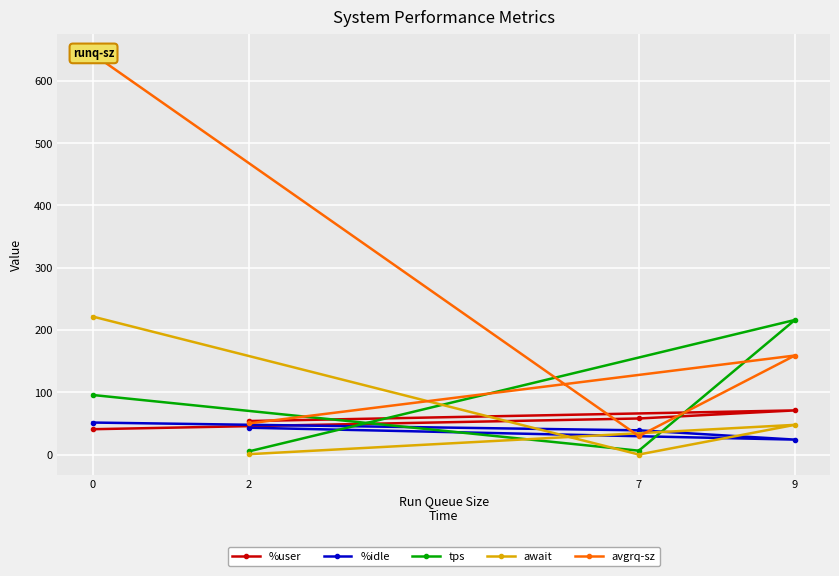

List the series in order of their peak value, lowest first.

%idle, %user, tps, await, avgrq-sz